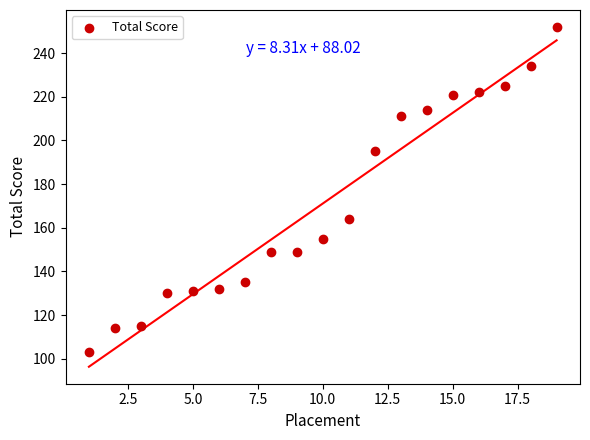

What Y value in the scatter plot is closest to 177?

164